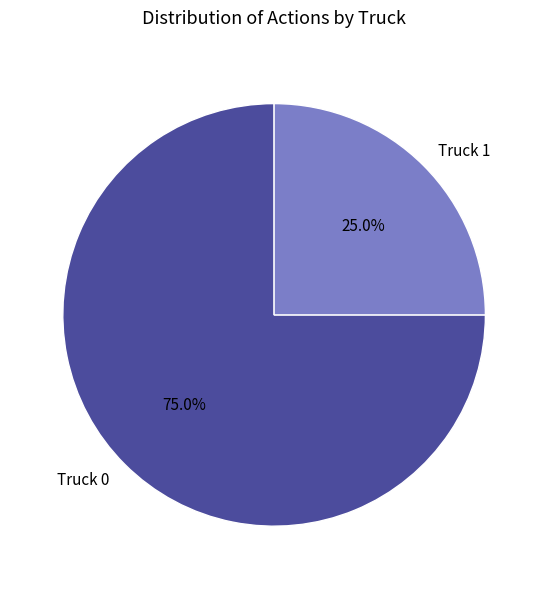

Approximately how many times larger is the value at Truck 1 compared to Truck 0?

0.3